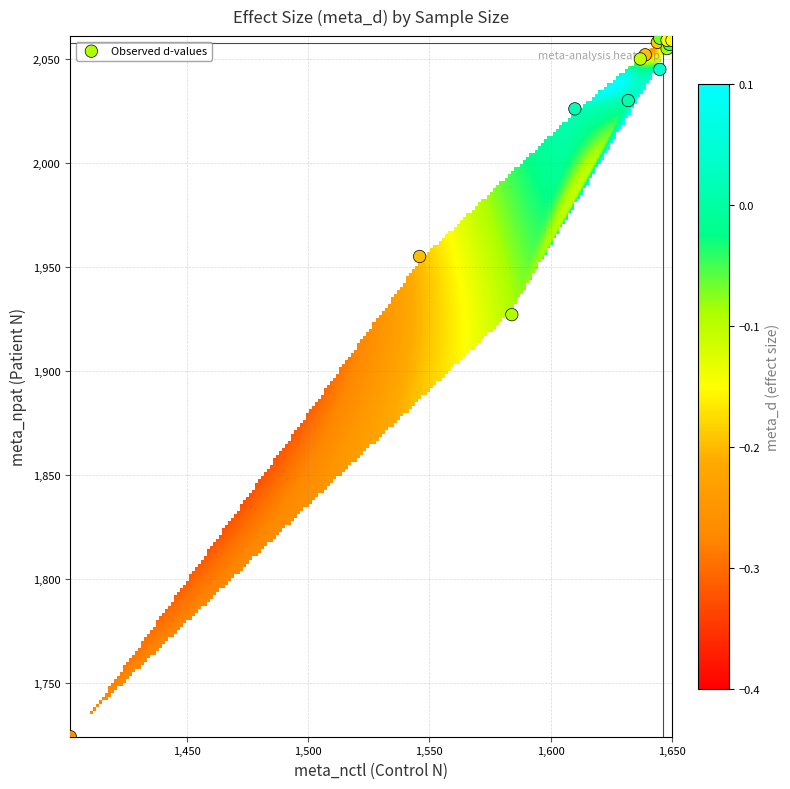

Which series has the widest spread of values?

meta_npat